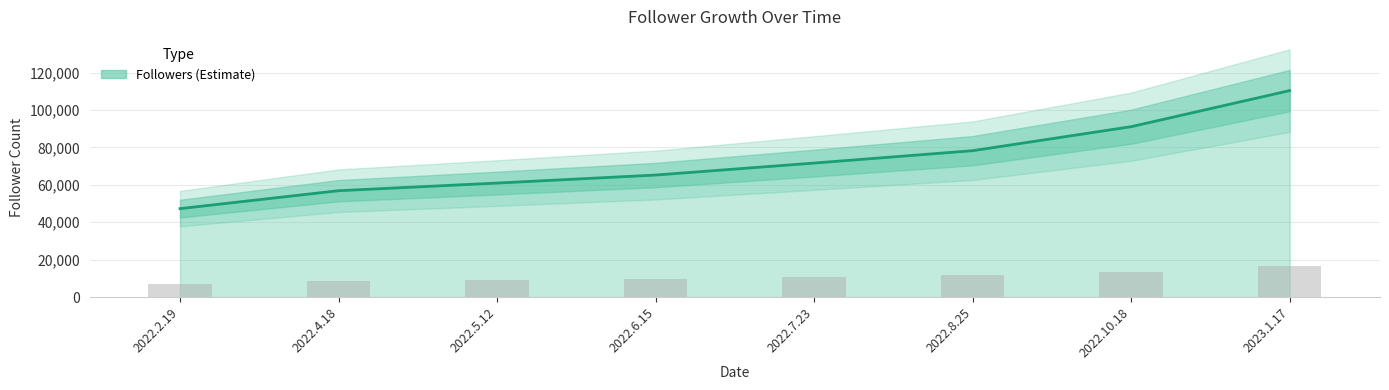

What value does the data have at 2022.8.25, to the nearest 10?

78240